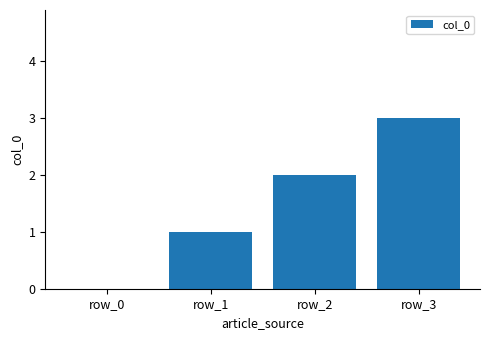

What is the maximum value shown in the chart?

3